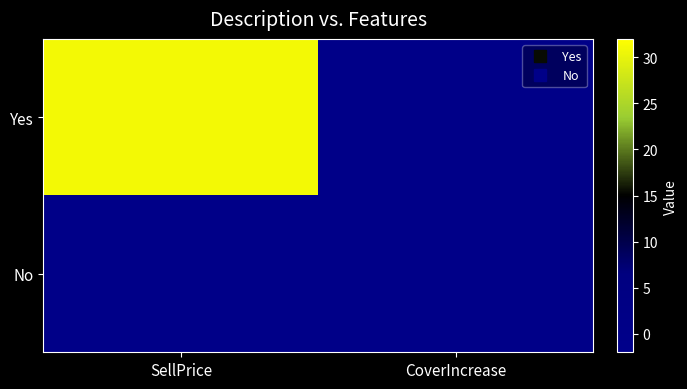

Rank the series at SellPrice from highest to lowest value.

Yes, No